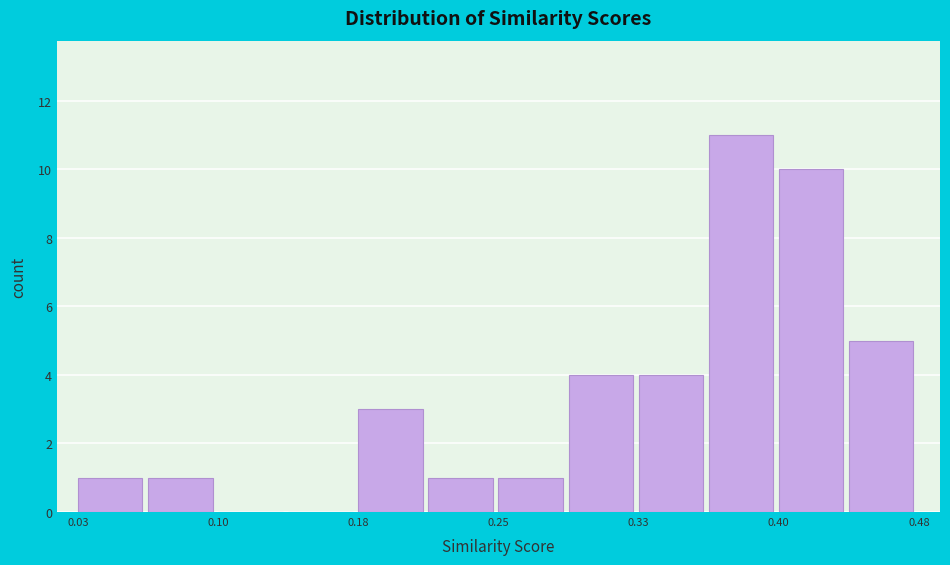

Around what value on the x-axis is the tallest bar? Give the approximate position of its centre, as read against the axis.

0.38